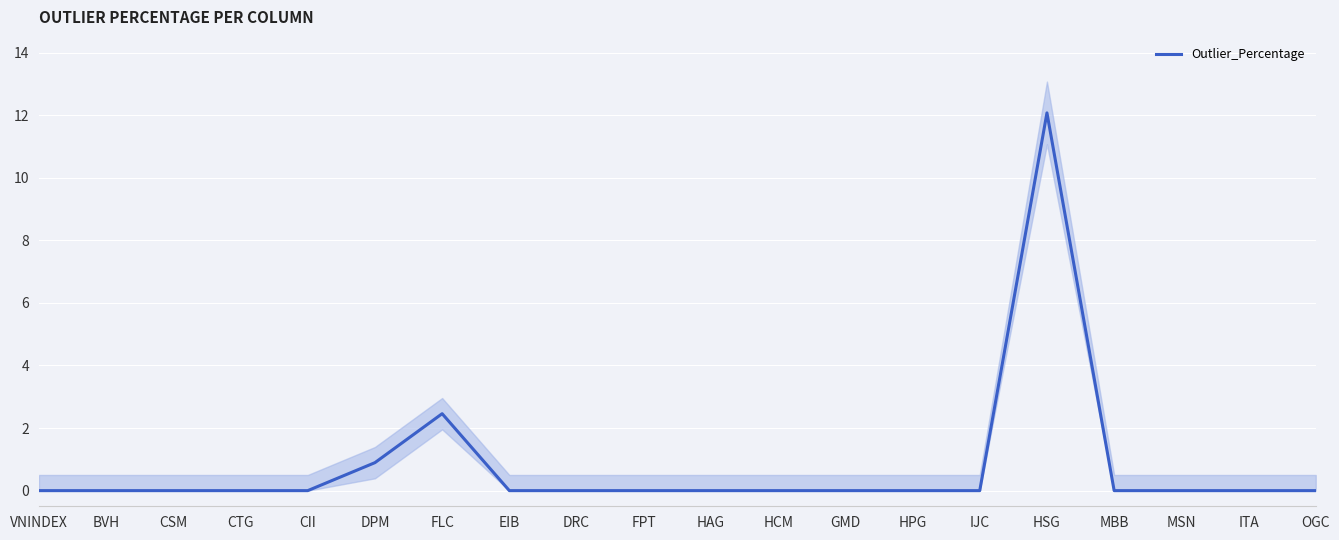

At which category does the data reach its first local peak?

FLC